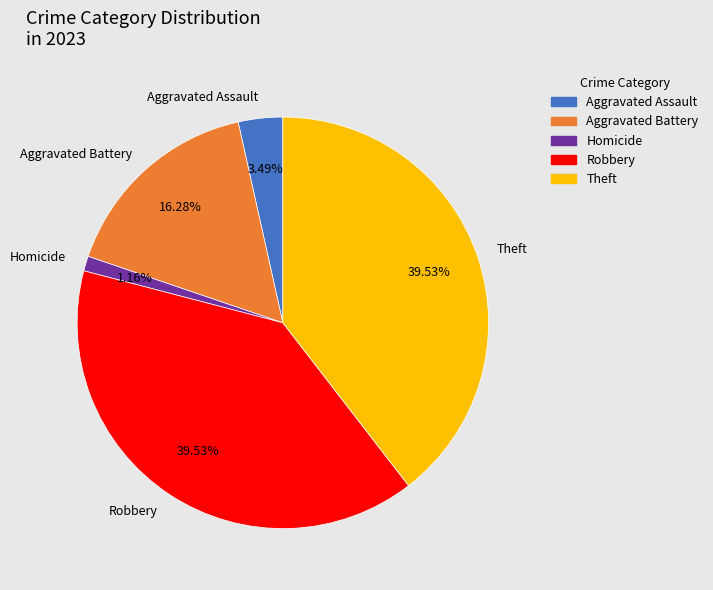

The Aggravated Battery slice represents 4% of the pie. True or false?

False